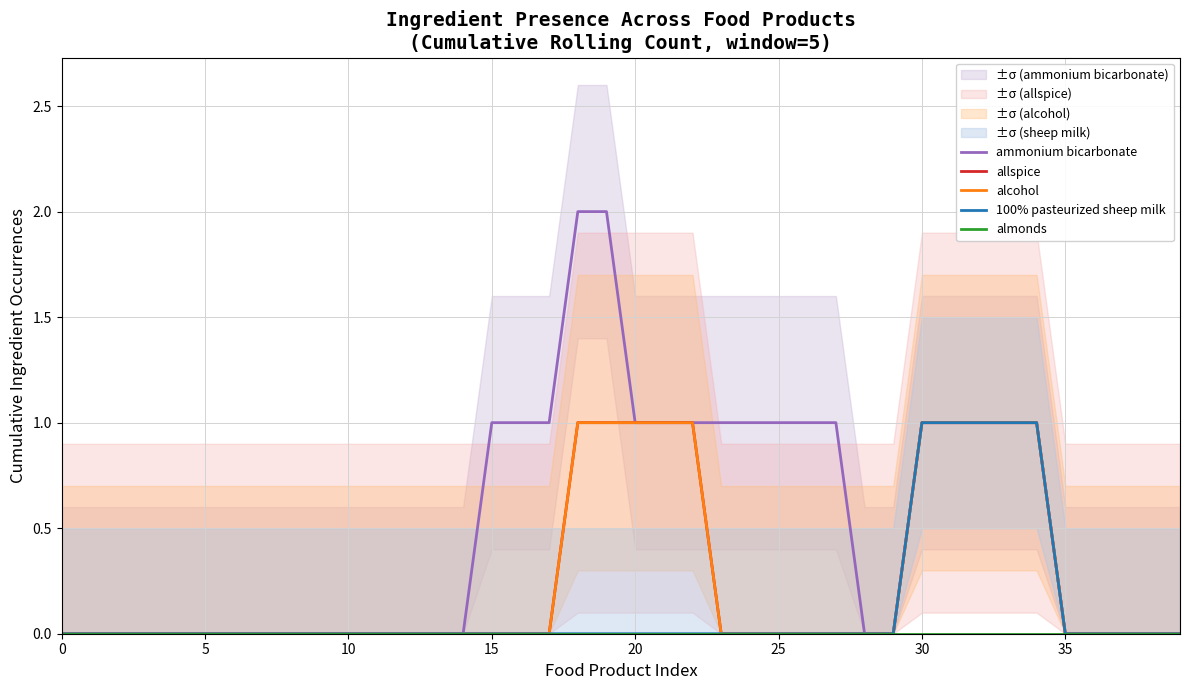

Count the alcohol values in the range 0 to 1.

40